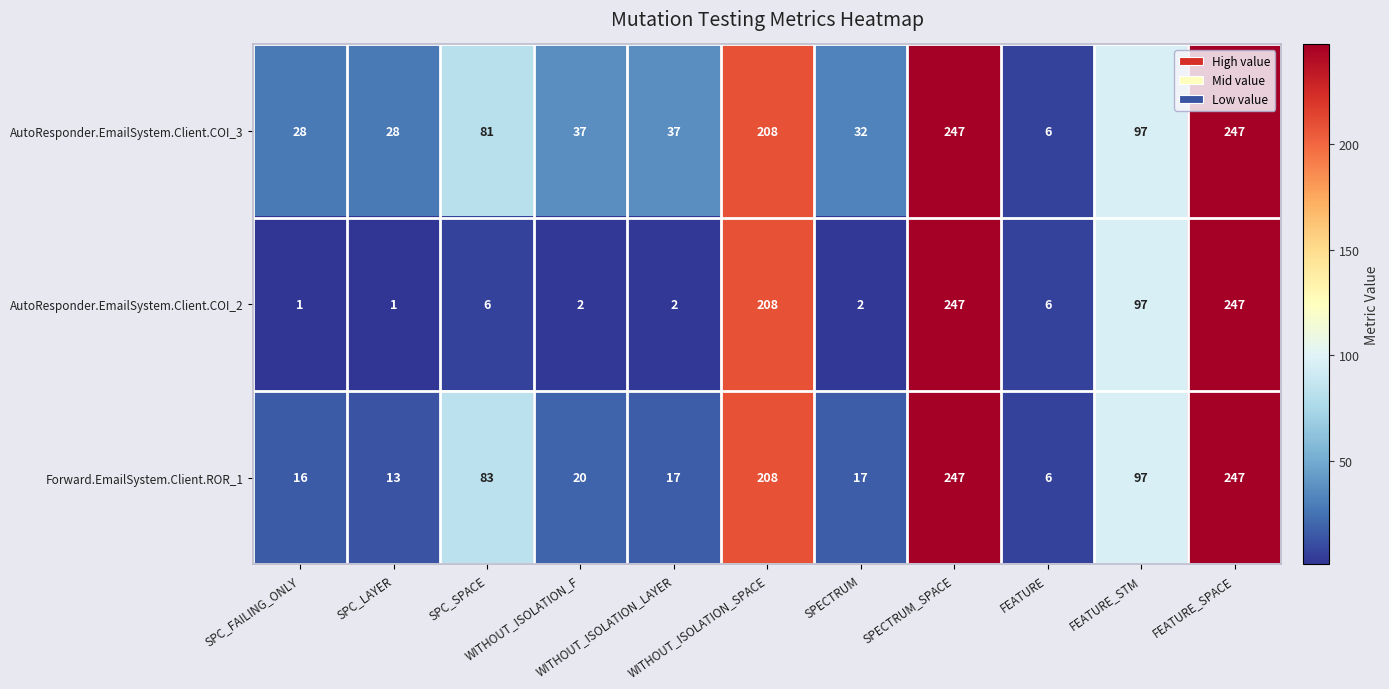

Rank the series by their average value, from lowest to highest.

AutoResponder.EmailSystem.Client.COI_2, Forward.EmailSystem.Client.ROR_1, AutoResponder.EmailSystem.Client.COI_3